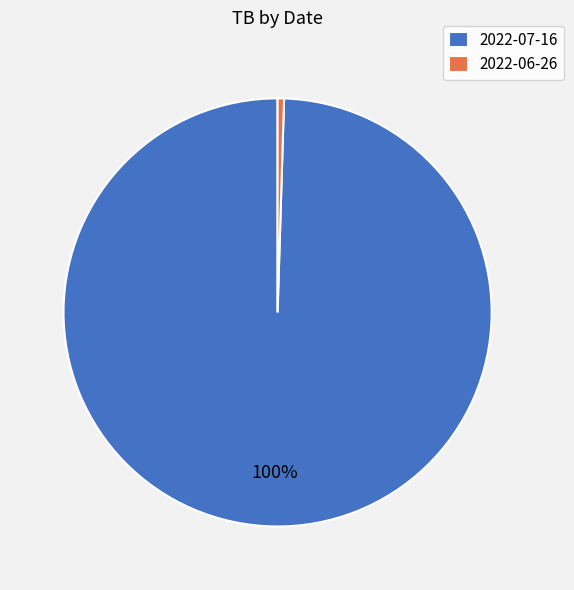

To the nearest percent, what percentage of the pie is 2022-07-16?

100%